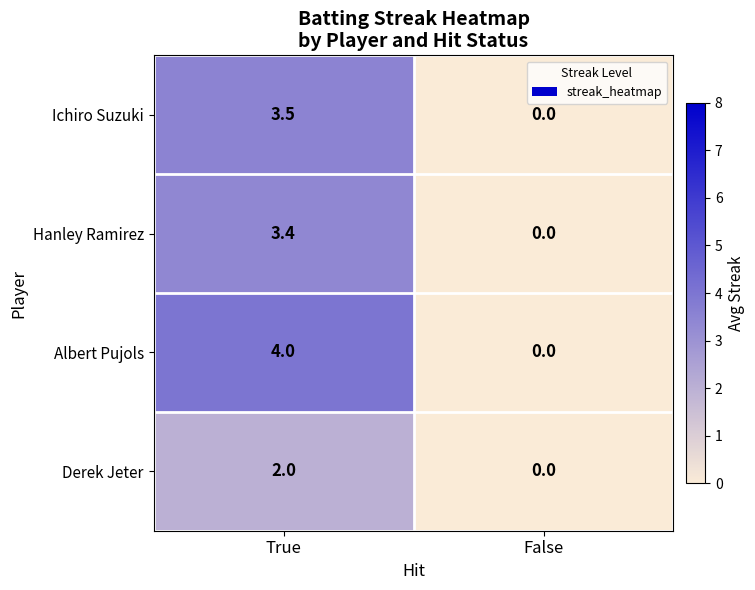

What is the average value of the Albert Pujols series?

2.0